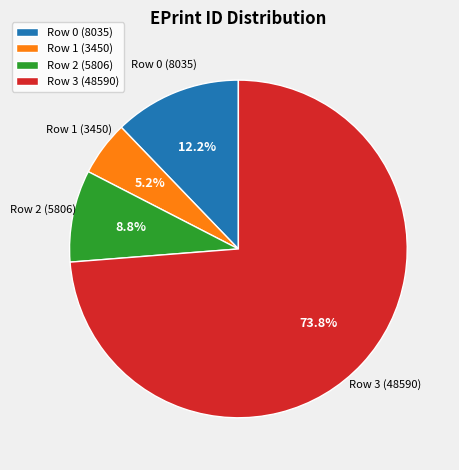

What is the smallest slice in the pie chart?

Row 1 (3450)